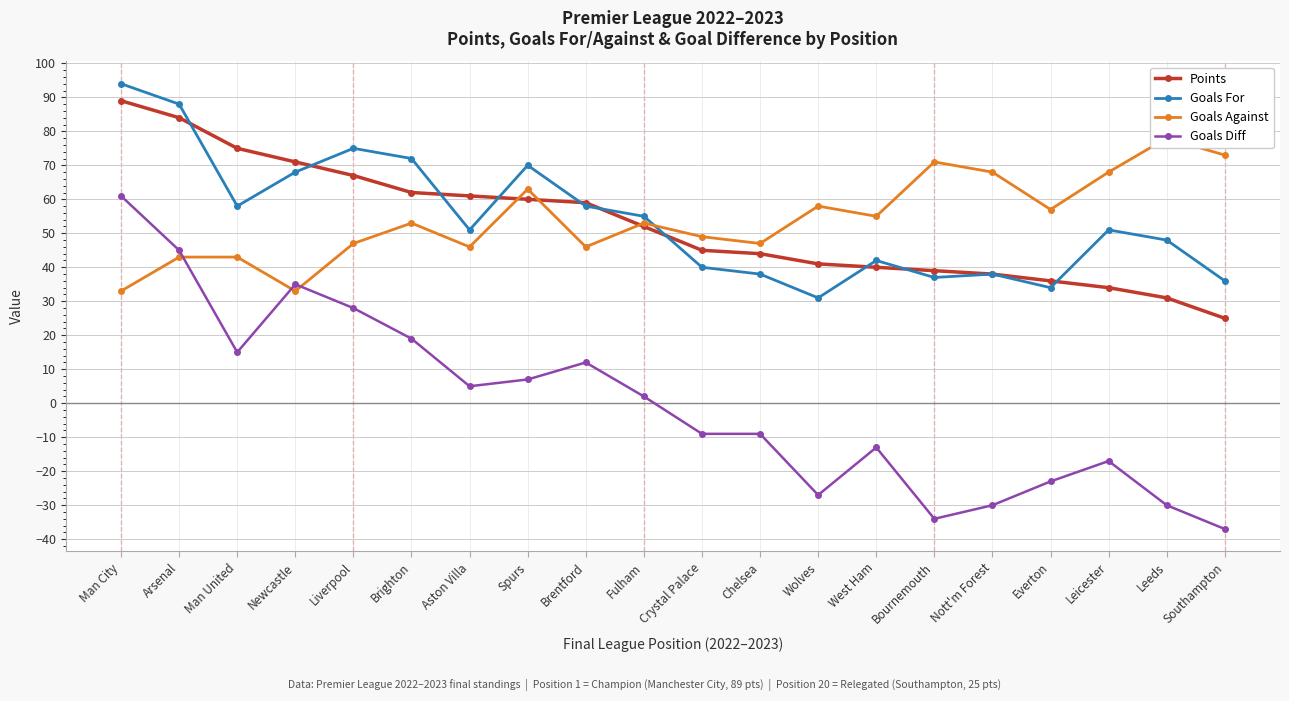

How many values in Goals Diff are below zero?

10